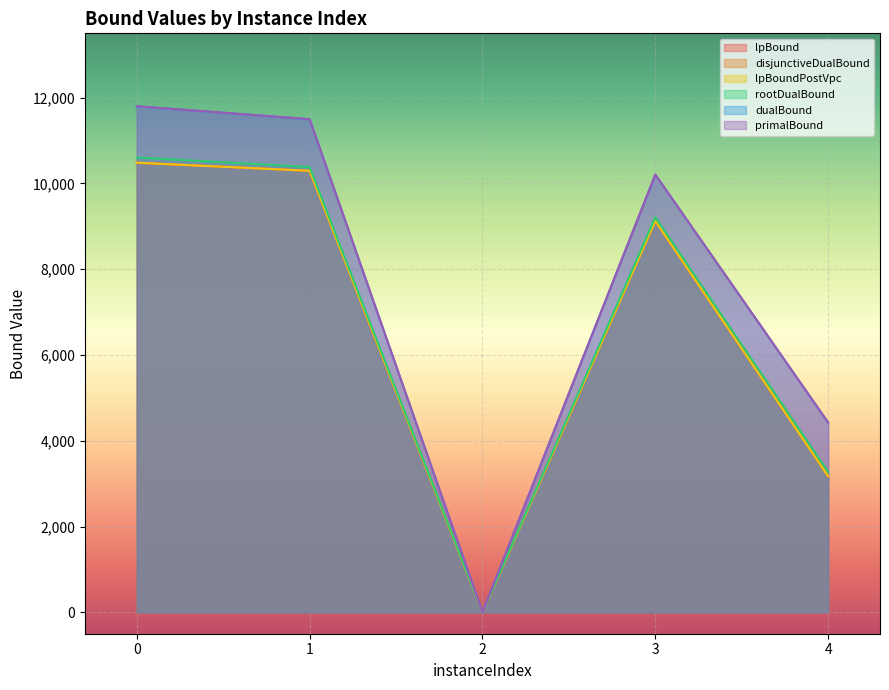

What is the difference between the second highest and second lowest values in the dualBound series?

7073.7